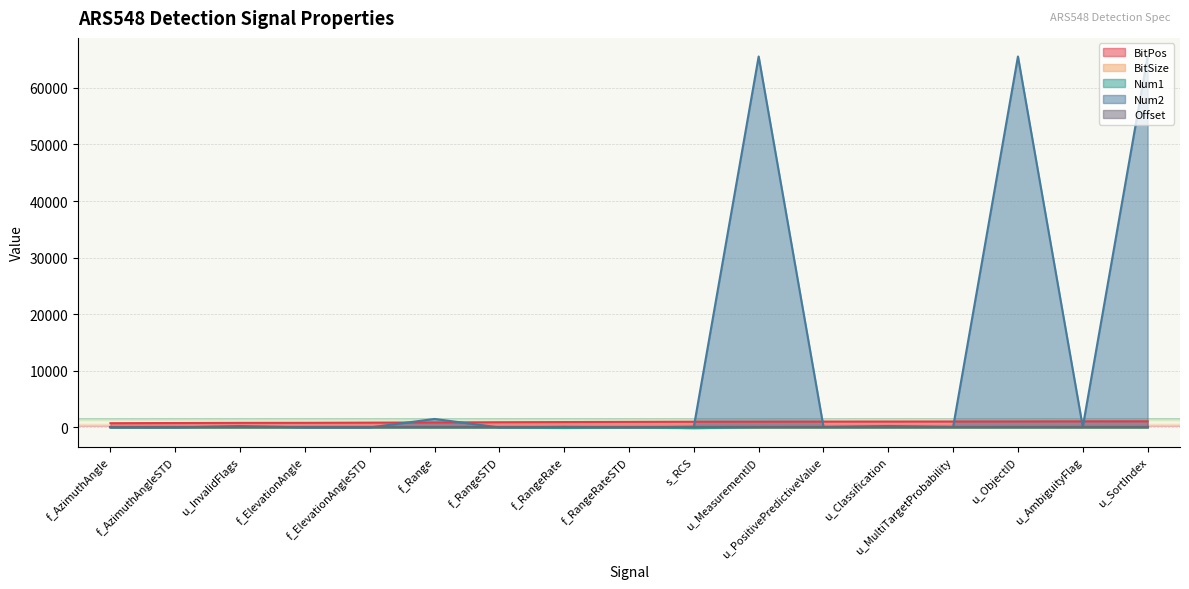

Which series changed the most between f_ElevationAngle and u_MultiTargetProbability?

BitPos